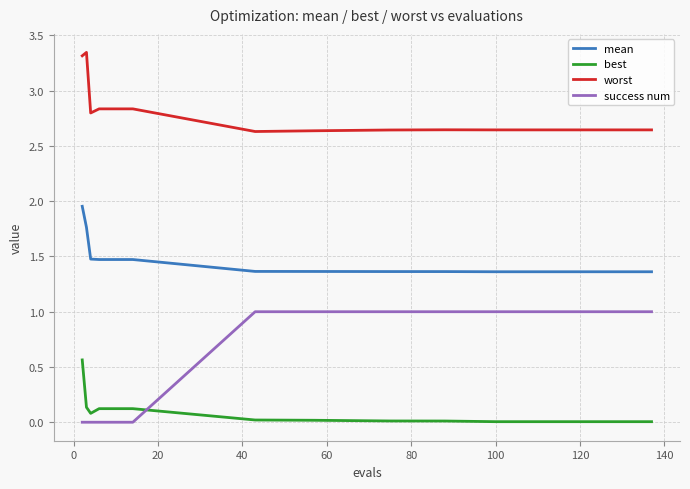

What is the sum of all worst values?

36.5